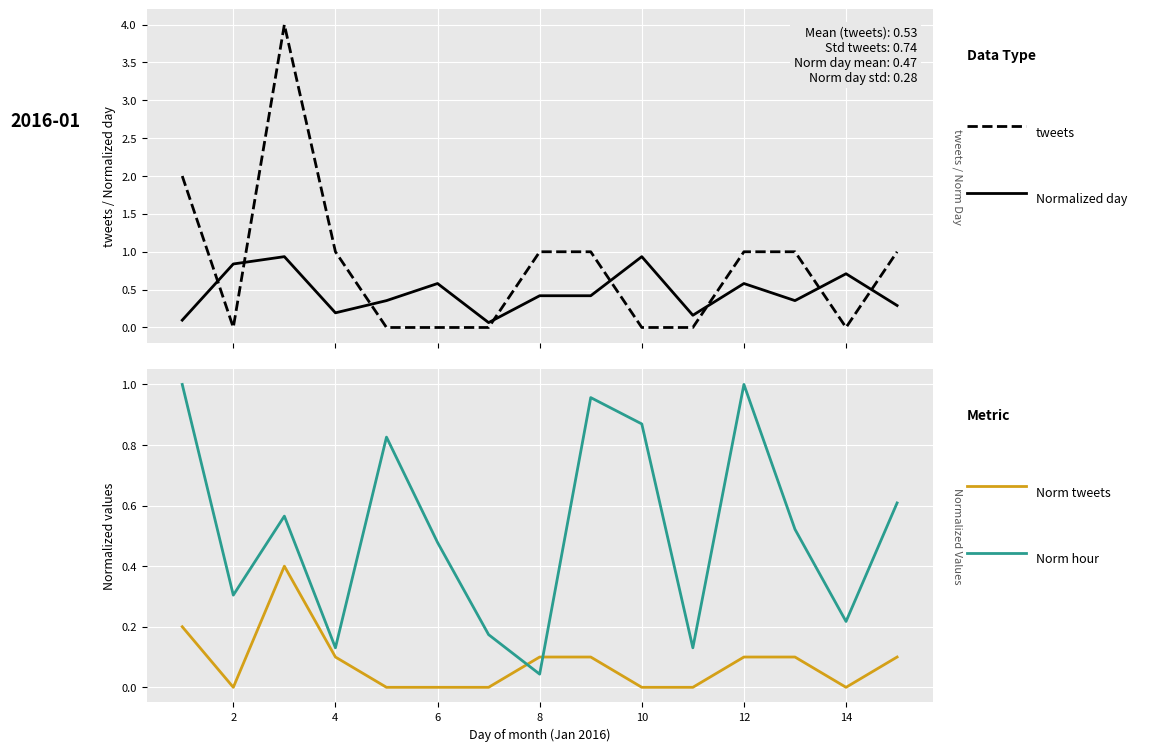

Does the chart display data point markers on the line(s)?

No